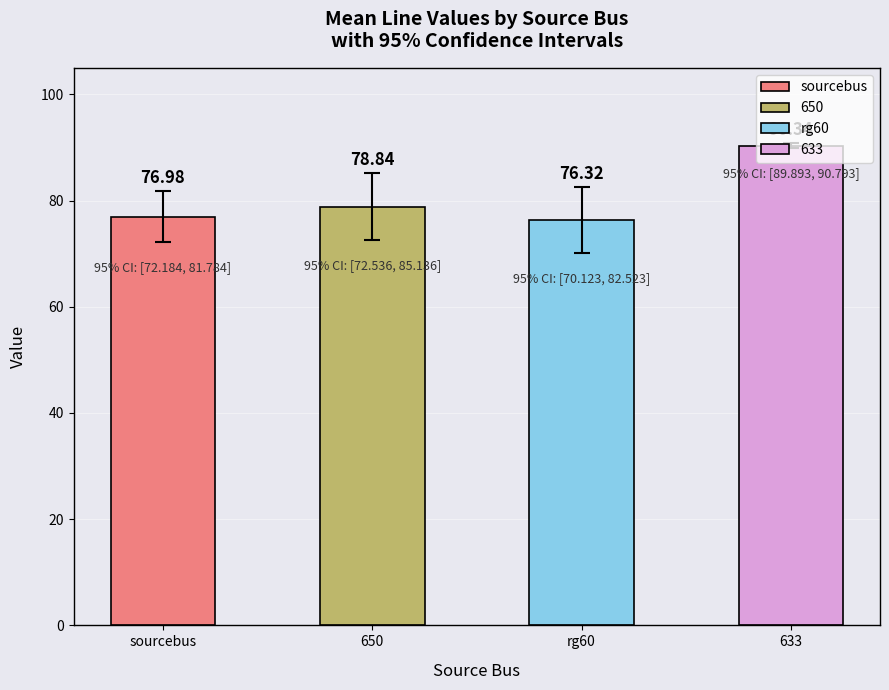

What is the sum of all values?

322.5